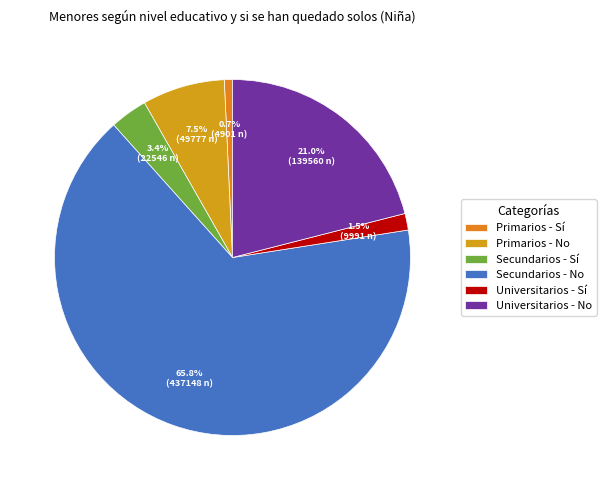

True or false: Secundarios - Sí accounts for 1% of the total.

False